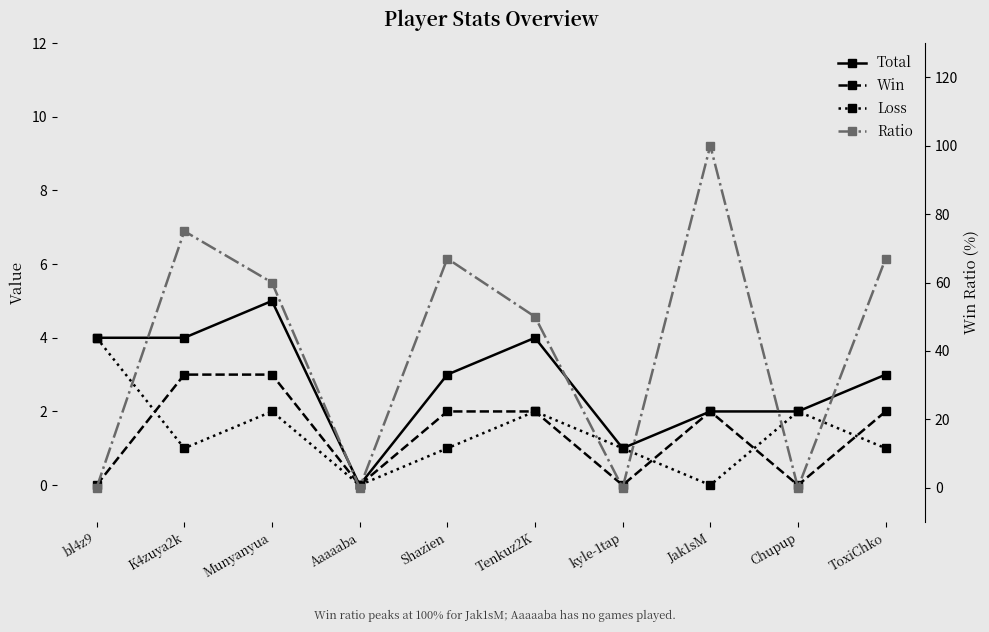

Which series has the largest range (max minus min)?

Ratio